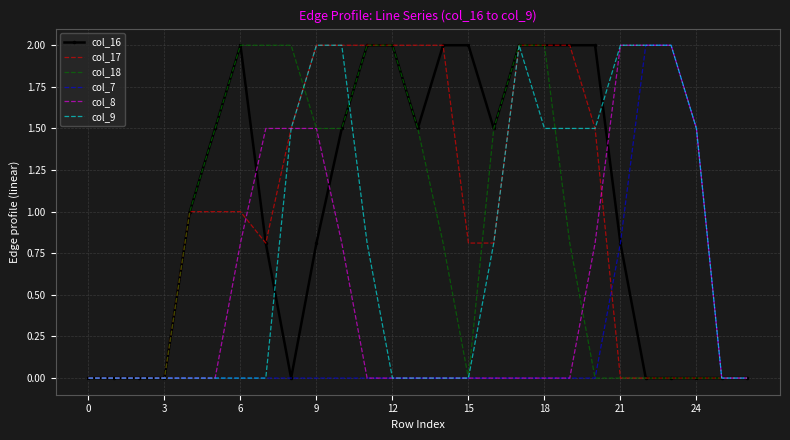

What is the maximum value shown in the chart?

2.0